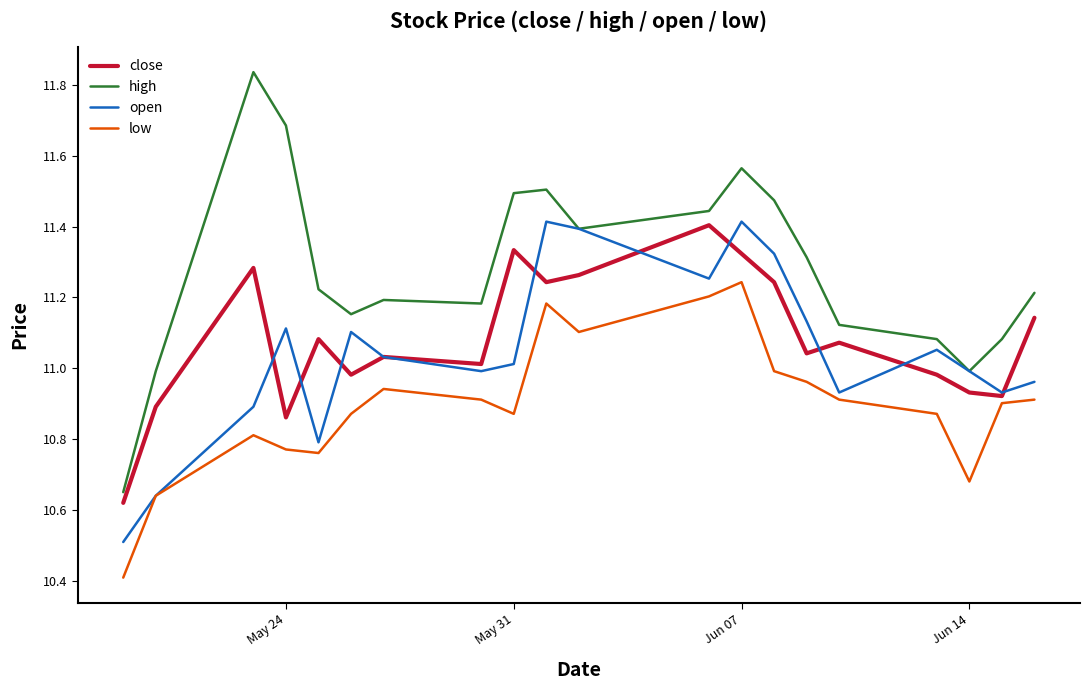

What is the smallest value displayed?

10.4